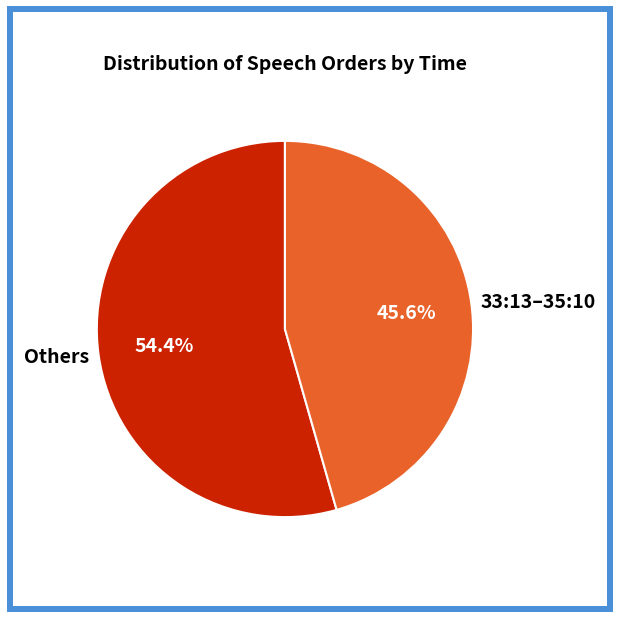

Rank the categories by value from highest to lowest.

Others, 33:13–35:10